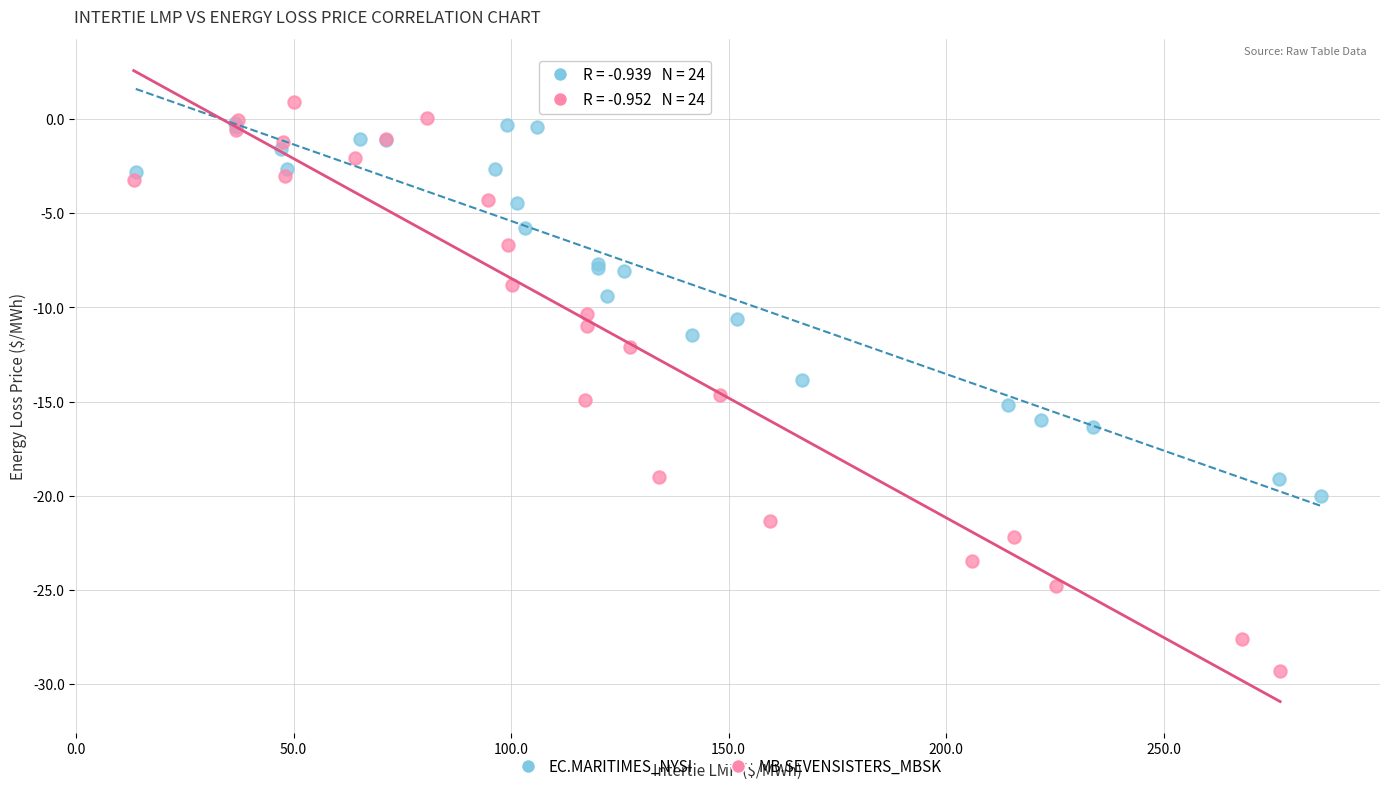

Which series has the widest spread of Y values?

MB.SEVENSISTERS_MBSK